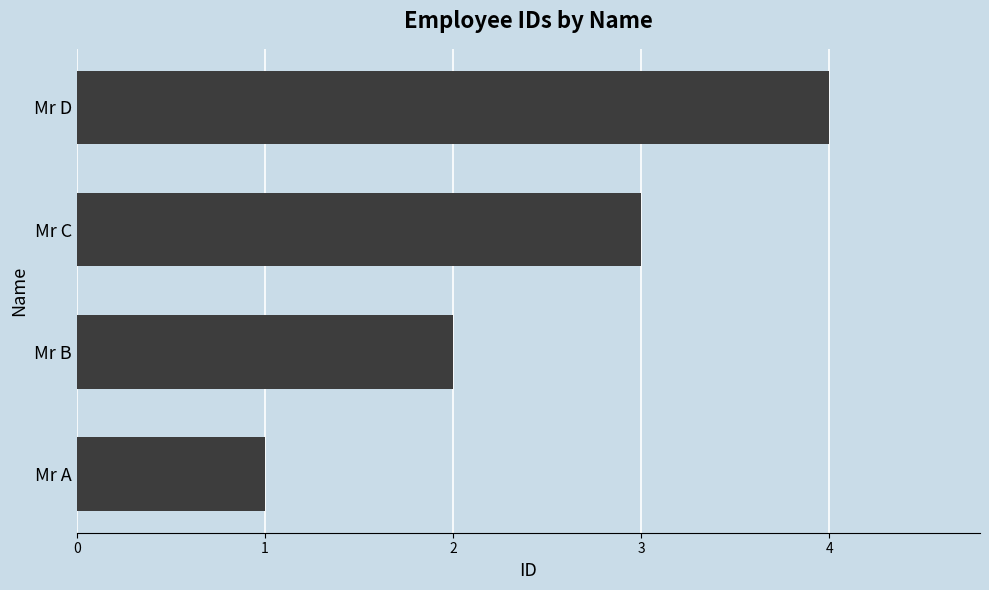

The value at Mr D is 4. True or false?

True